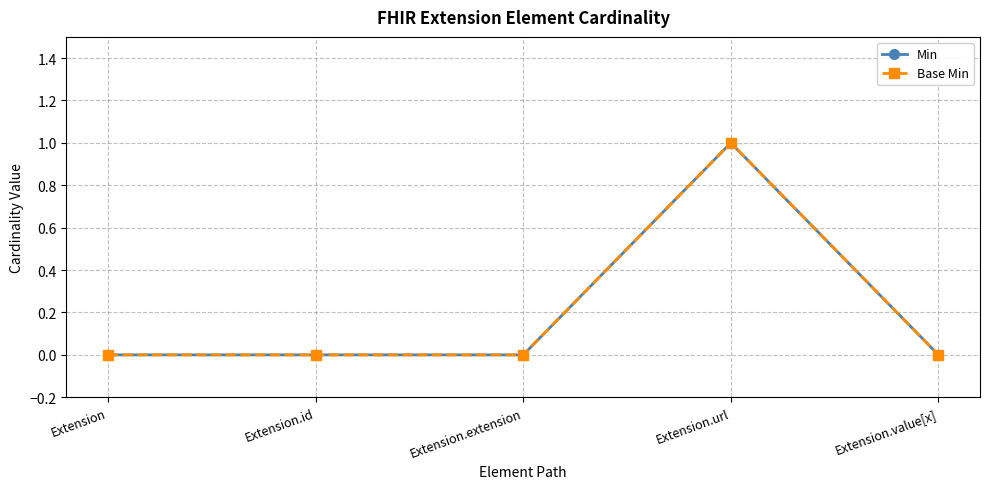

Does the chart have visible grid lines?

Yes